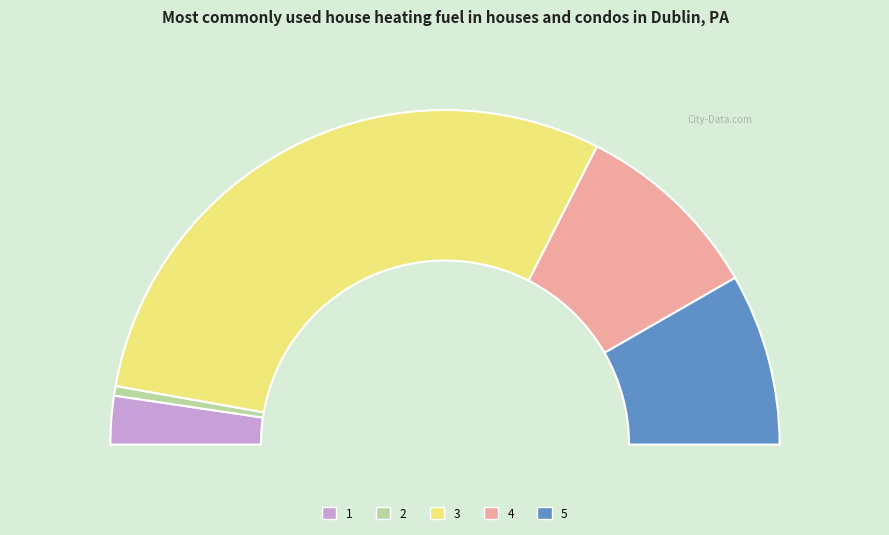

The 2 slice represents 11% of the pie. True or false?

False